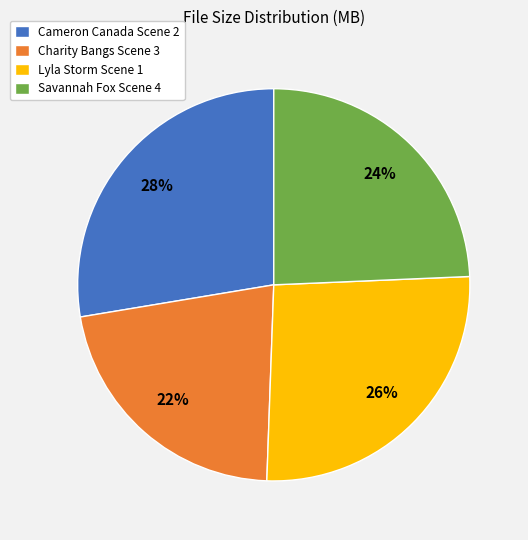

Rank the categories by value from lowest to highest.

Charity Bangs Scene 3, Savannah Fox Scene 4, Lyla Storm Scene 1, Cameron Canada Scene 2